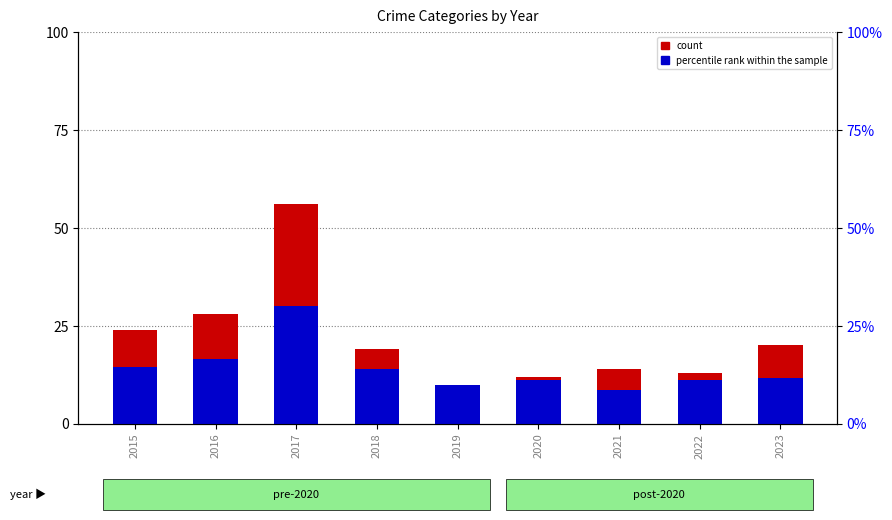

Reading left to right, list all the values displayed in this chart.

count: 2015=24.0	2016=28.0	2017=56.0	2018=19.0	2019=10.0	2020=12.0	2021=14.0	2022=13.0	2023=20.0
percentile rank within the sample: 2015=14.4	2016=16.5	2017=30.0	2018=14.1	2019=9.9	2020=11.1	2021=8.7	2022=11.1	2023=11.7